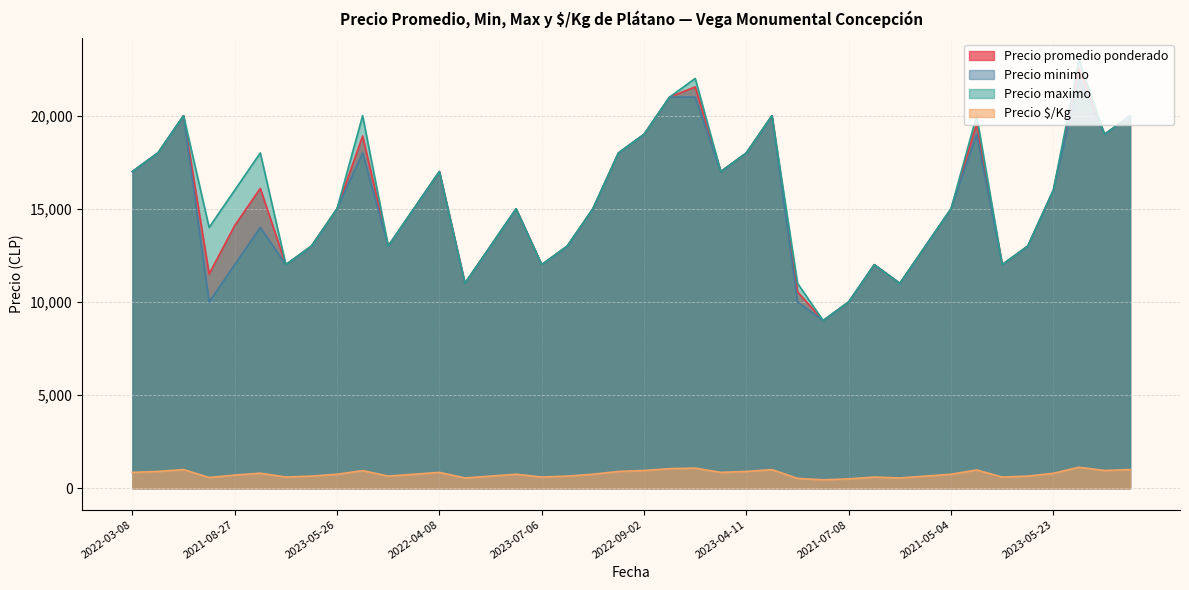

Reading left to right, what are all the values shown in this chart?

Precio promedio ponderado: 17000	18000	20000	11500	14100	16100	12000	13000	15000	18909	13000	15000	17000	11000	13000	15000	12000	13000	15000	18000	19000	21000	21545	17000	18000	20000	10545	9000	10000	12000	11000	13000	15000	19571	12000	13000	16000	22545	19000	20000
Precio minimo: 17000	18000	20000	10000	12000	14000	12000	13000	15000	18000	13000	15000	17000	11000	13000	15000	12000	13000	15000	18000	19000	21000	21000	17000	18000	20000	10000	9000	10000	12000	11000	13000	15000	19000	12000	13000	16000	22000	19000	20000
Precio maximo: 17000	18000	20000	14000	16000	18000	12000	13000	15000	20000	13000	15000	17000	11000	13000	15000	12000	13000	15000	18000	19000	21000	22000	17000	18000	20000	11000	9000	10000	12000	11000	13000	15000	20000	12000	13000	16000	23000	19000	20000
Precio $/Kg: 850	900	1000	575	705	805	600	650	750	945	650	750	850	550	650	750	600	650	750	900	950	1050	1077	850	900	1000	527	450	500	600	550	650	750	979	600	650	800	1127	950	1000